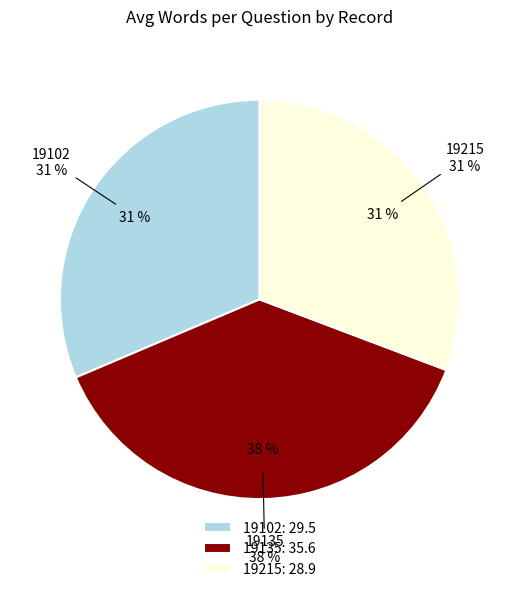

Which category has the biggest portion of the pie?

19135